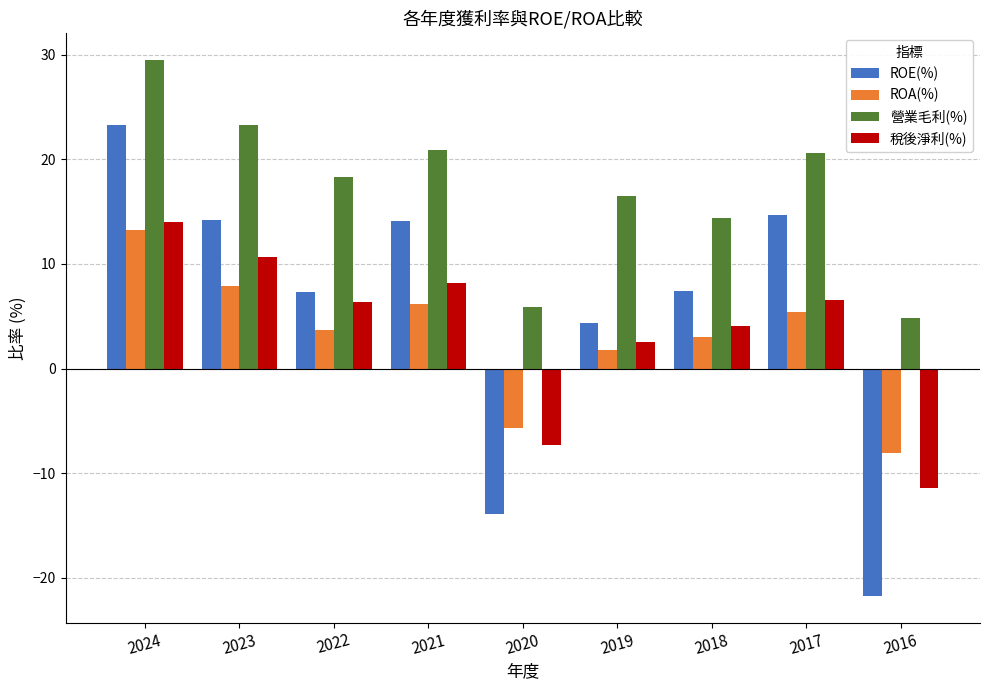

Does the chart contain any negative values?

Yes